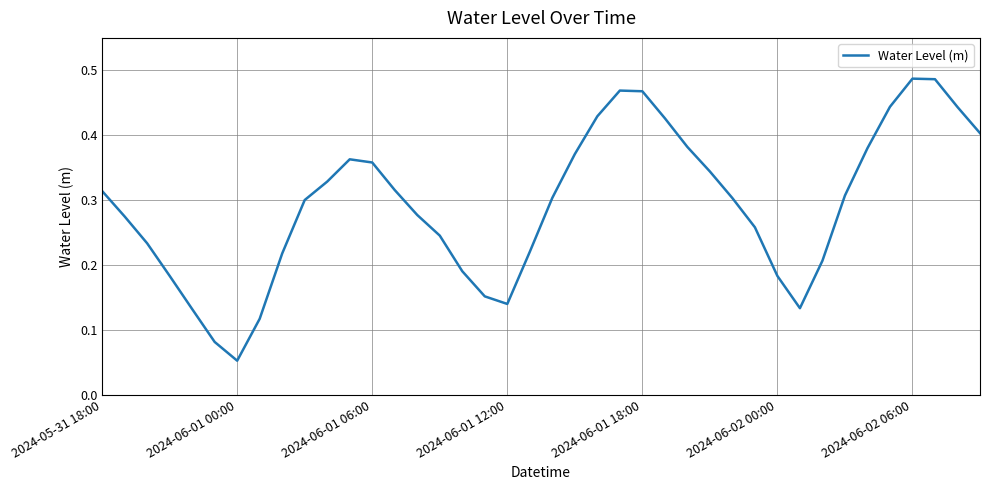

Where is the data nearest to the value 0?

2024-06-01 00:00